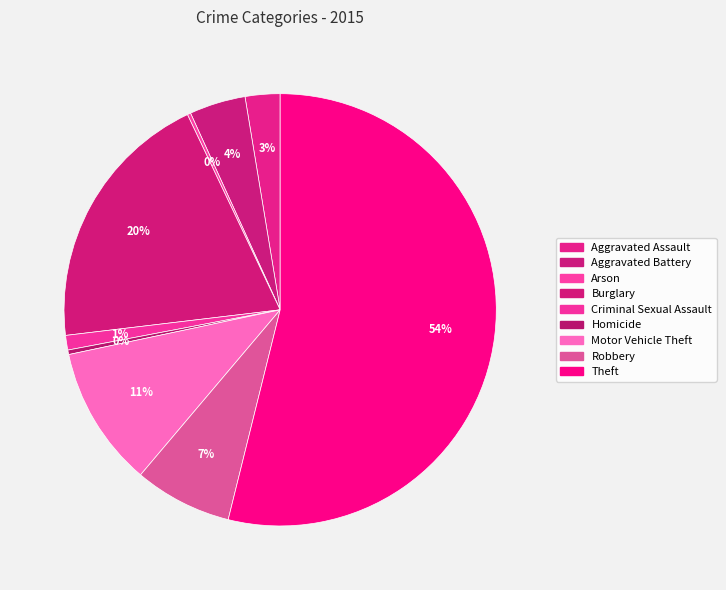

What is the change in value from Criminal Sexual Assault to Theft?

+628